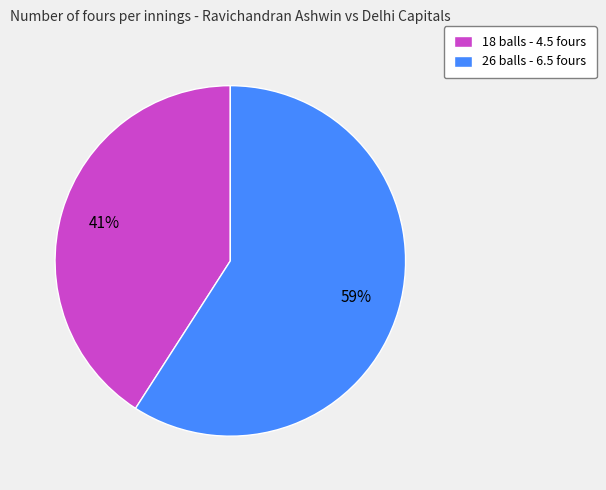

The 18 balls slice represents 41% of the pie. True or false?

True